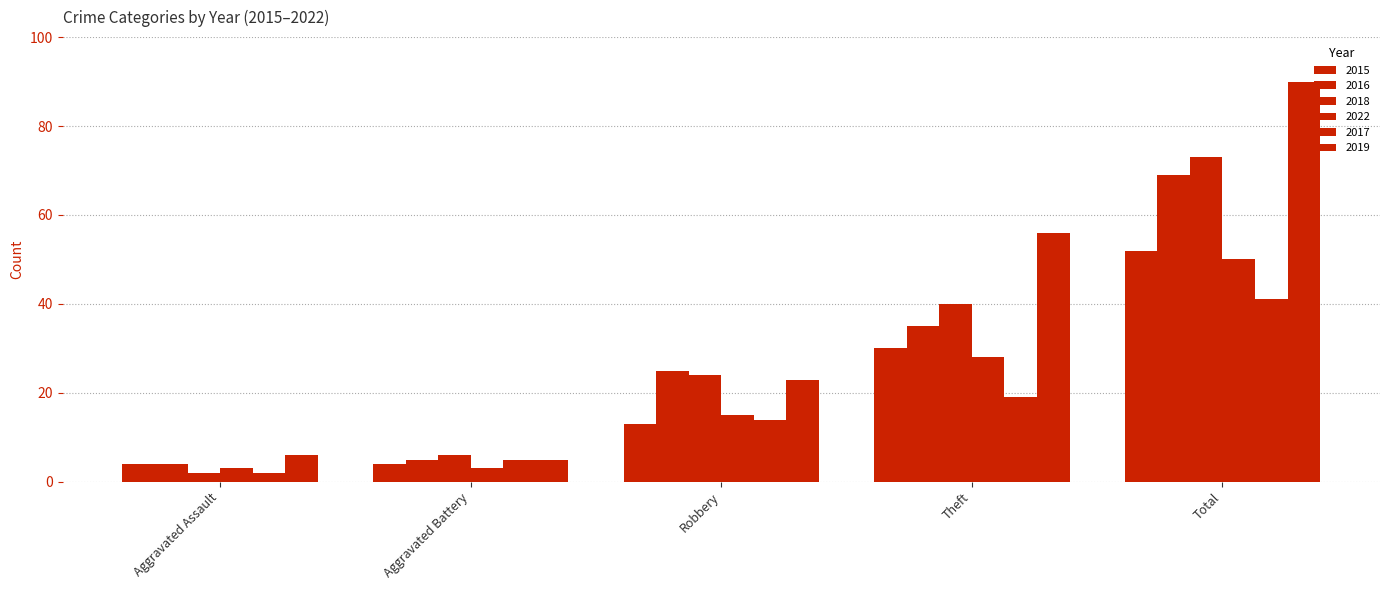

What is the label of the 2nd bar from the right?

Theft